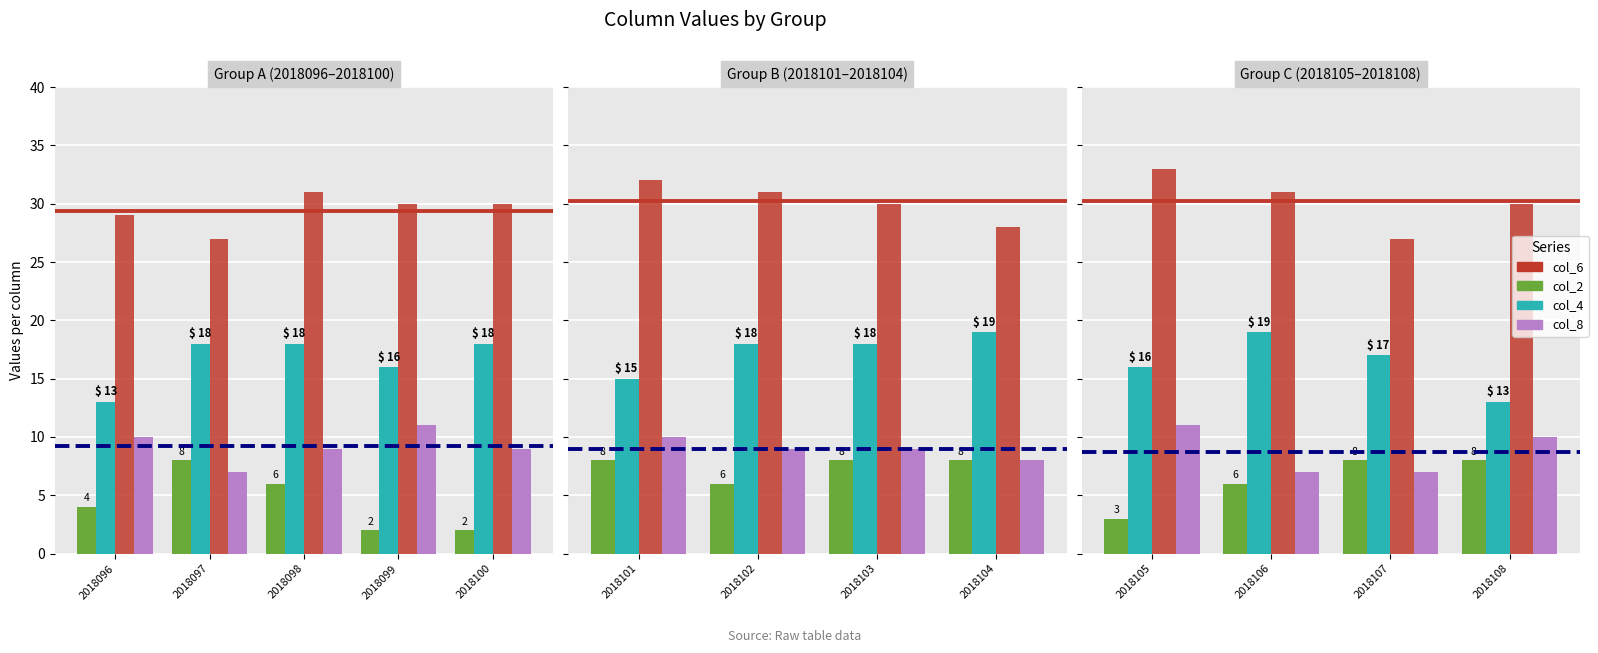

Is the value of col_2 at 2018106 greater than the value of col_4 at 2018106?

No